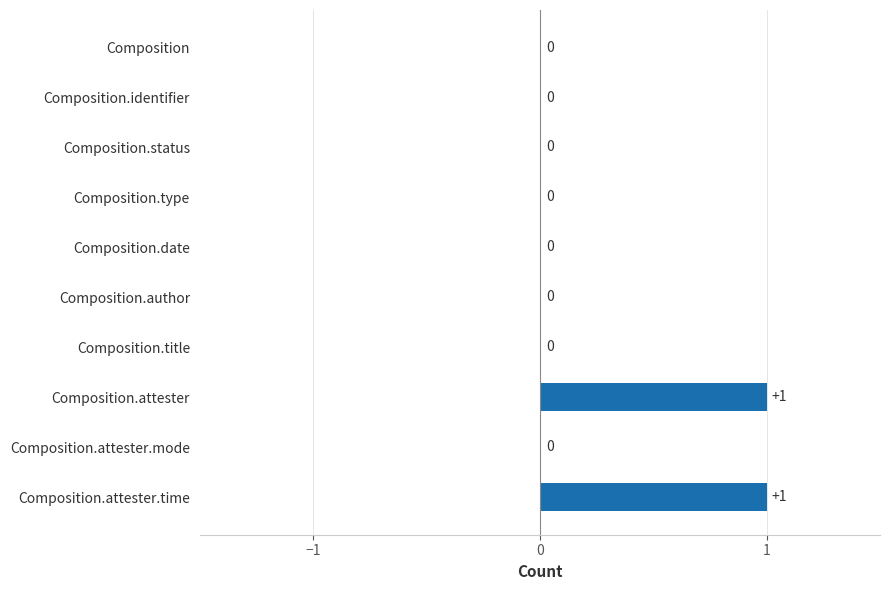

Count the values in the range 0 to 1.

10